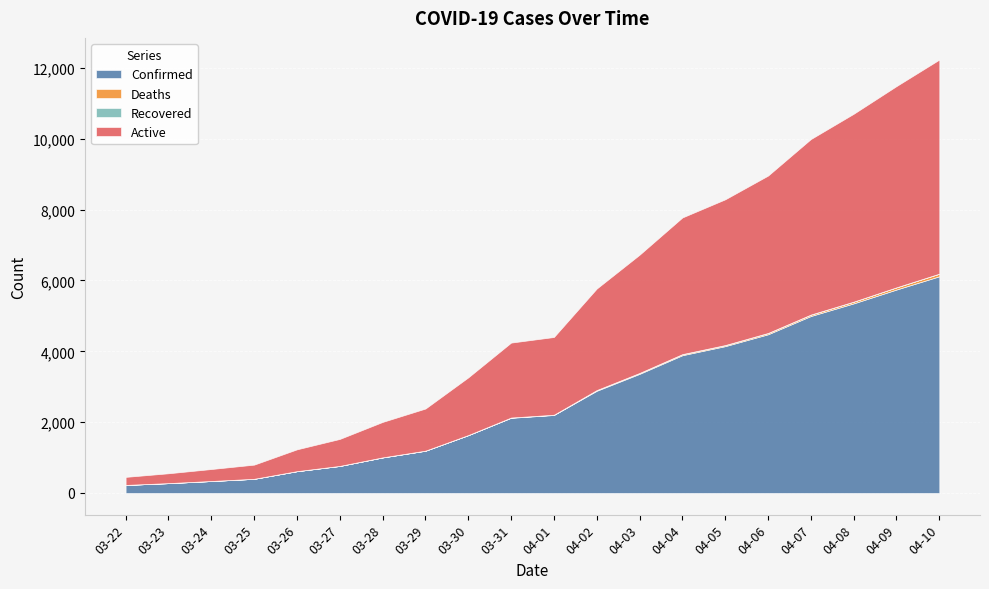

True or false: Active has a value of 2195 at 04-01.

True